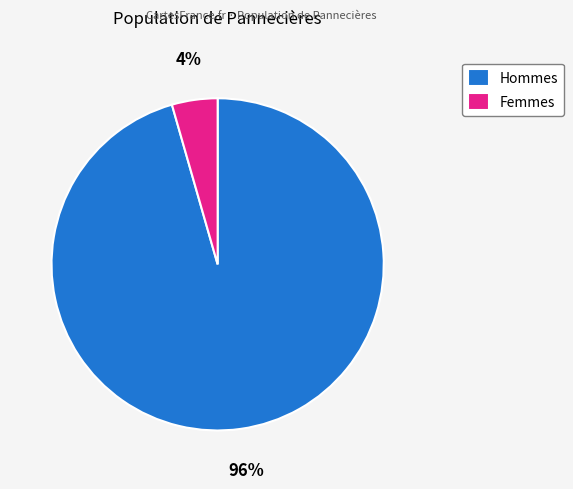

True or false: Hommes accounts for 96% of the total.

True